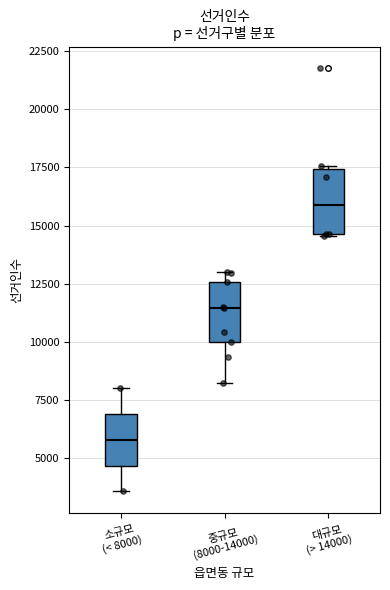

Where is the upper edge of the box for 소규모 (< 8000) on the y-axis? The values are not printed on the chart, so give them approximately, as read against the axis.

7000